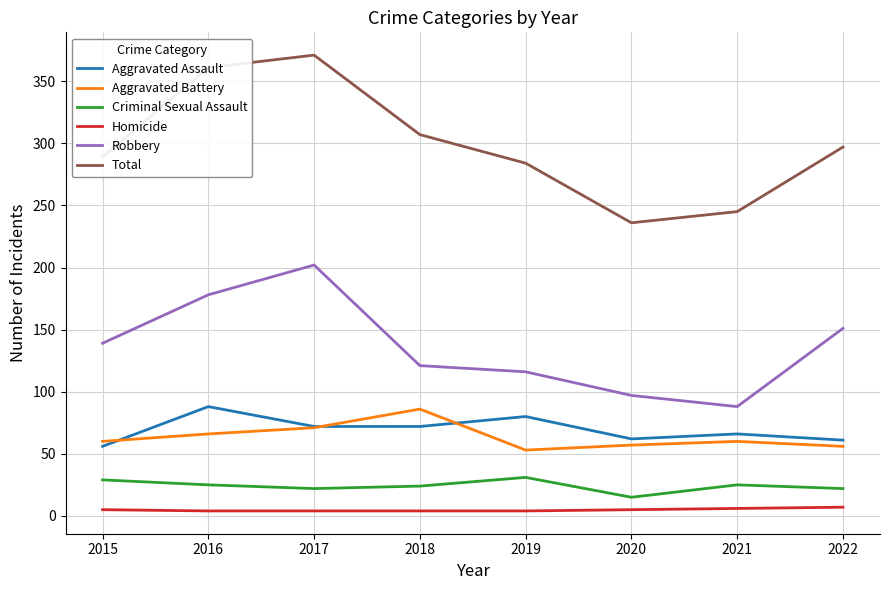

Which label corresponds to the largest value in the chart?

2017